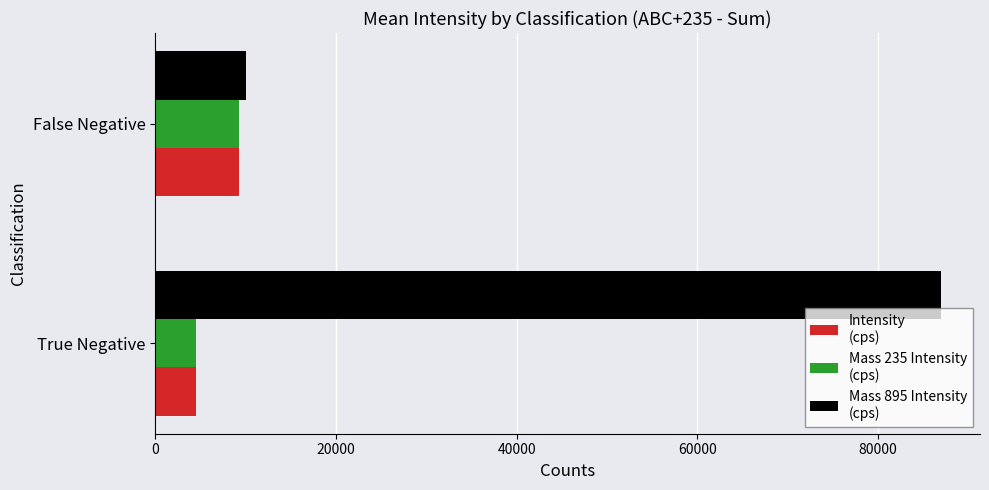

What is the spread (max minus min) of values at True Negative?

82440